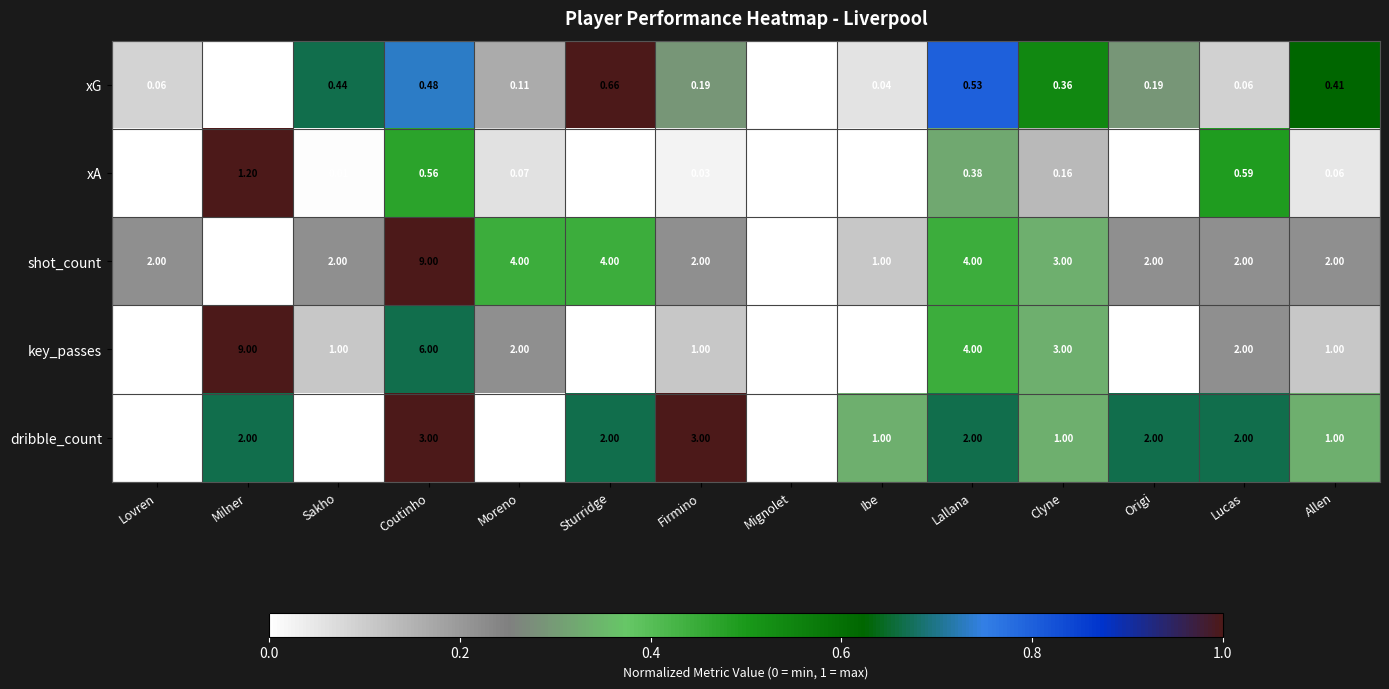

Is the value of xG at Clyne greater than the value of xA at Origi?

Yes